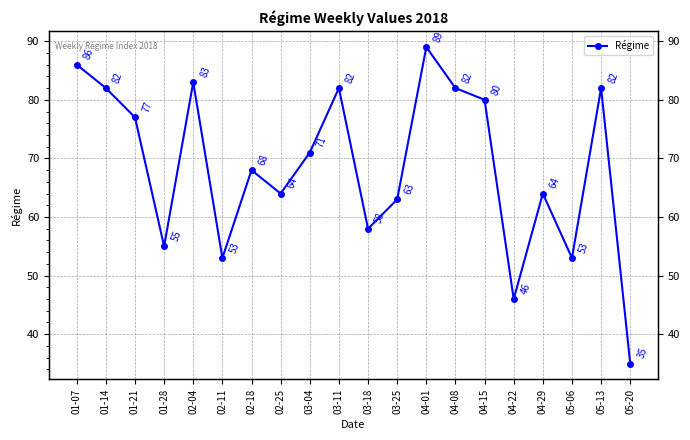

What is the difference between the second highest and minimum values?

51